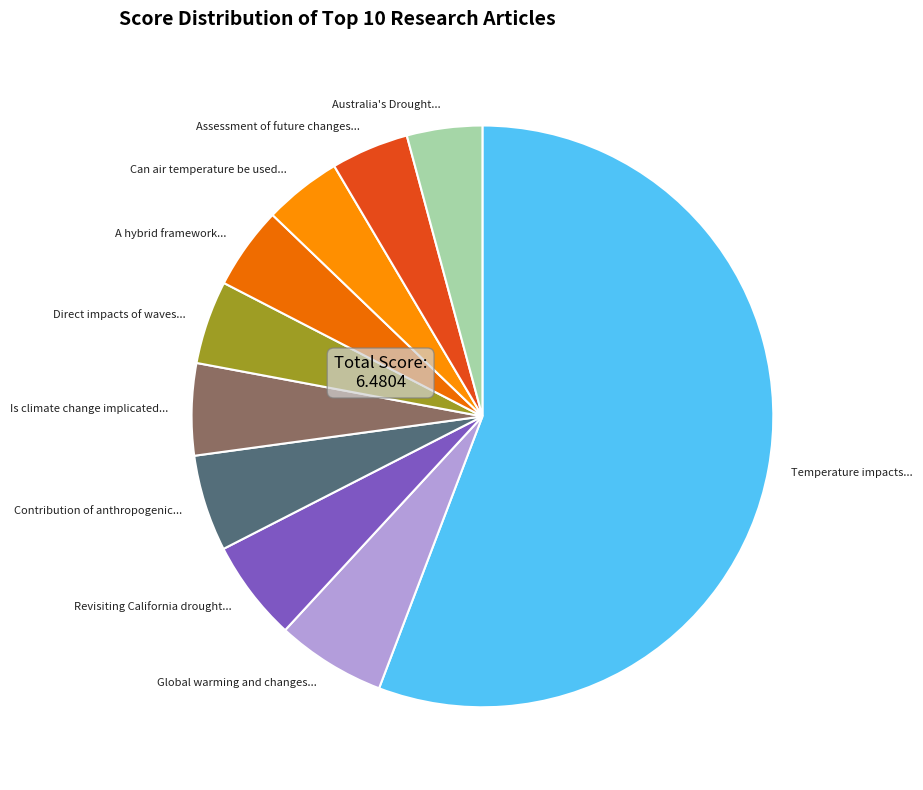

Which slice is the largest?

Temperature impacts...